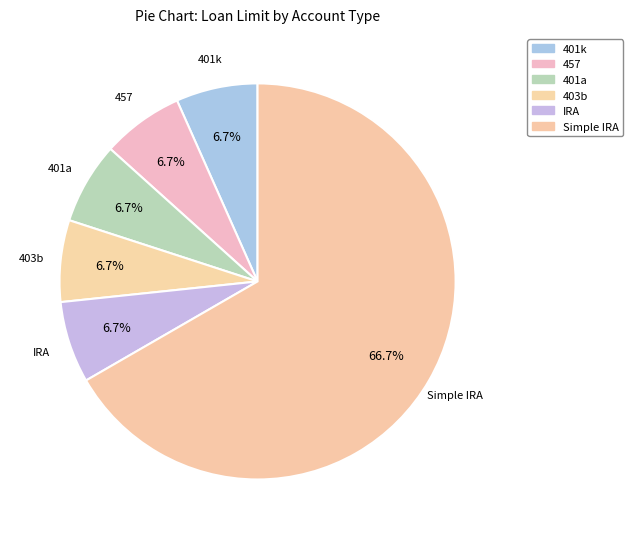

What is the largest slice in the pie chart?

Simple IRA